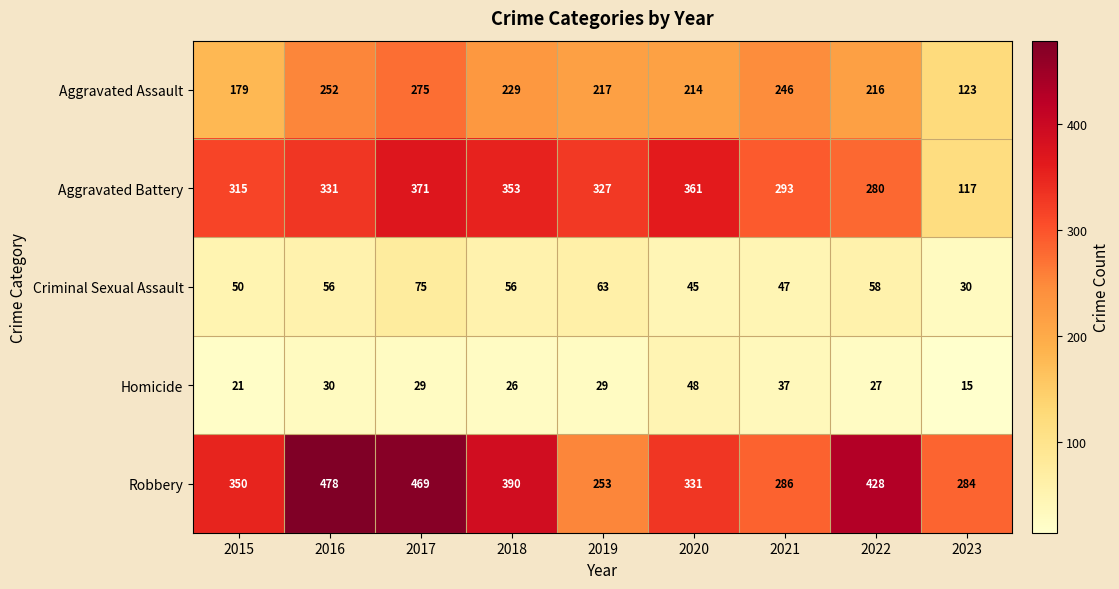

What is the total value across all series at 2021?

909